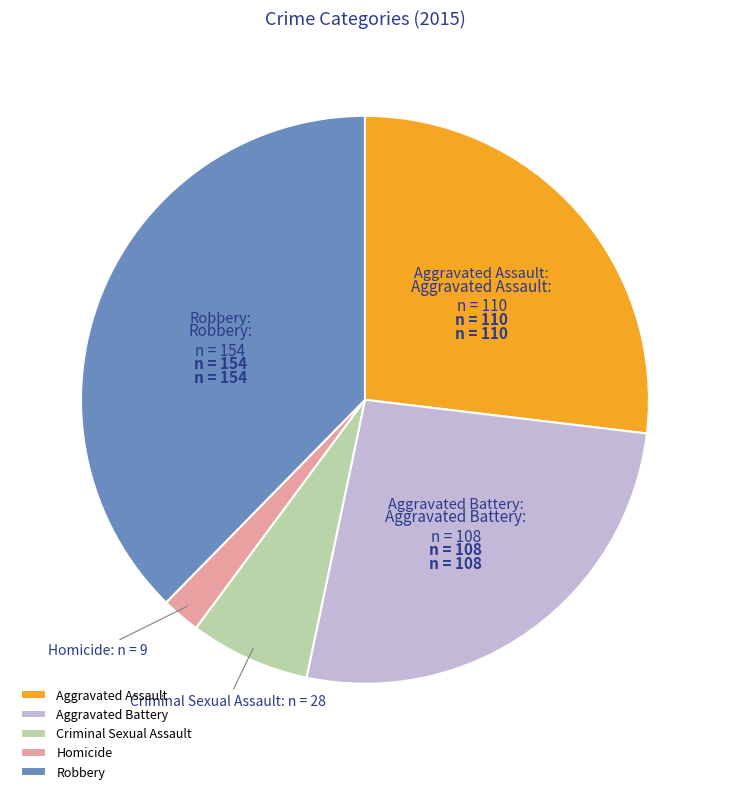

Approximately how many times larger is the value at Robbery compared to Criminal Sexual Assault?

5.5